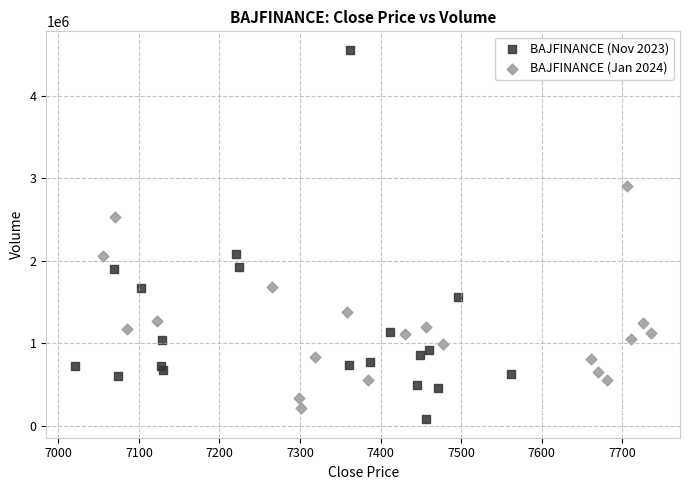

Which series has the largest Y range (max minus min)?

BAJFINANCE (Nov 2023)